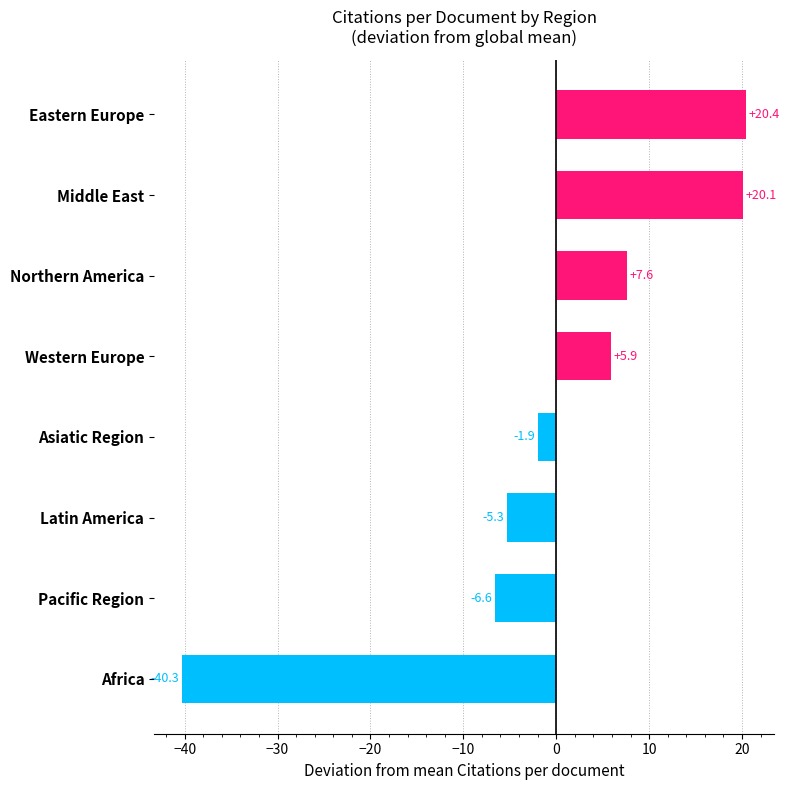

What is the maximum value shown in the chart?

20.4